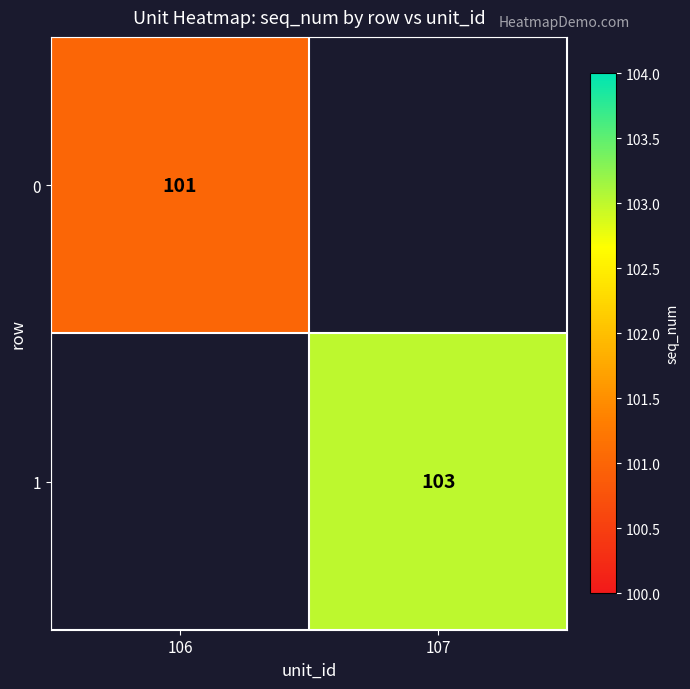

True or false: 0 has a value of 36.7 at 106.

False